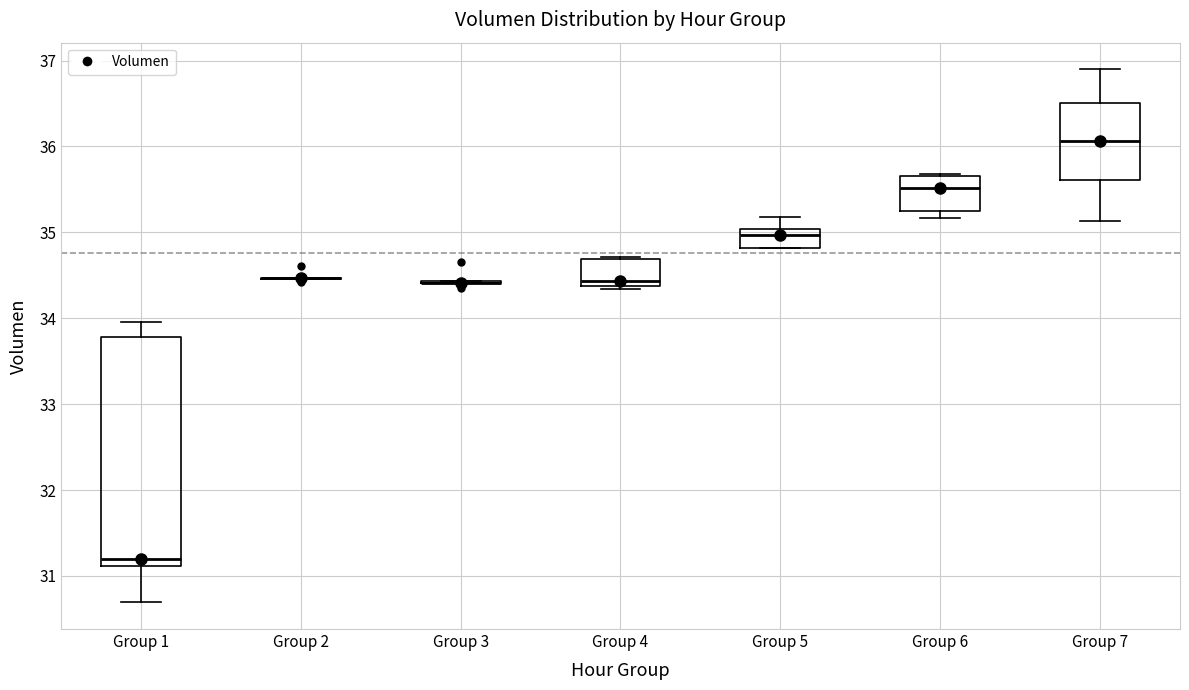

Reading left to right, transcribe this box plot: for each box, give where its median line is, the range the box spans, and where its two whiskers end, as read against the y-axis. The values are not printed on the chart, so give them approximately, as read against the axis.

Group 1: median 31.2, box 31.1 to 33.8, whiskers 30.7 to 34.0
Group 2: box collapsed to a line at 34.5, whiskers 34.5 to 34.5
Group 3: box collapsed to a line at 34.4, whiskers 34.4 to 34.4
Group 4: median 34.4 (just above the box's lower edge), box 34.4 to 34.7, whiskers 34.3 to 34.7
Group 5: median 35.0 (just below the box's upper edge), box 34.8 to 35.0, whiskers 34.8 to 35.2
Group 6: median 35.5, box 35.2 to 35.7, whiskers 35.2 (just below the box's lower edge) to 35.7
Group 7: median 36.1, box 35.6 to 36.5, whiskers 35.1 to 36.9